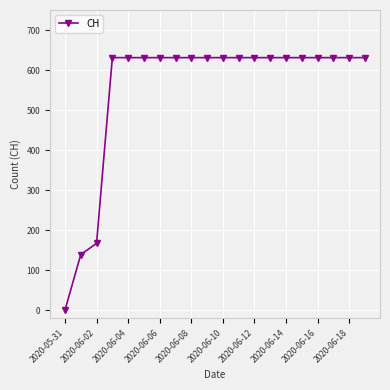

What is the average value?

552